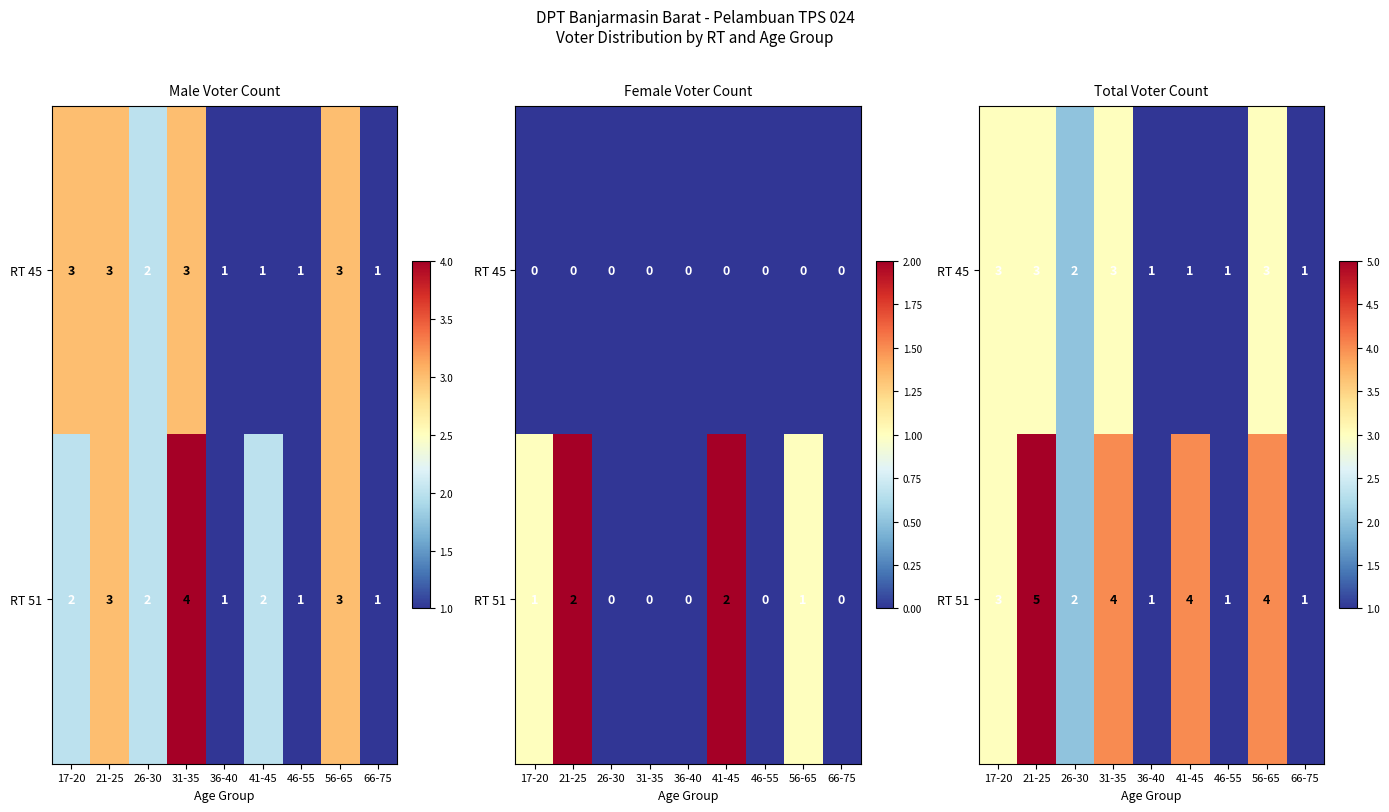

List the series in order of their peak value, lowest first.

RT 45, RT 51